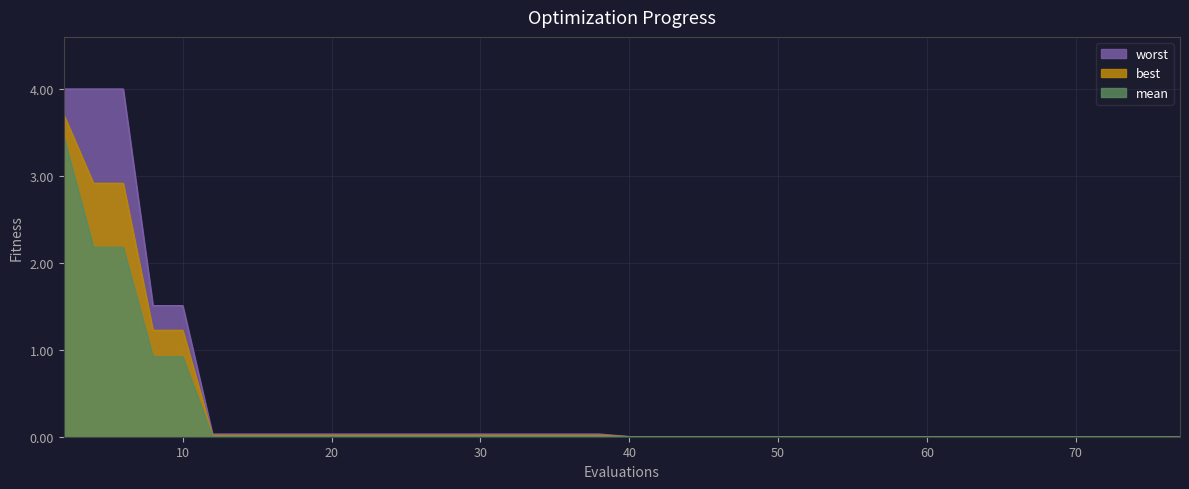

True or false: worst and best intersect in this chart.

False